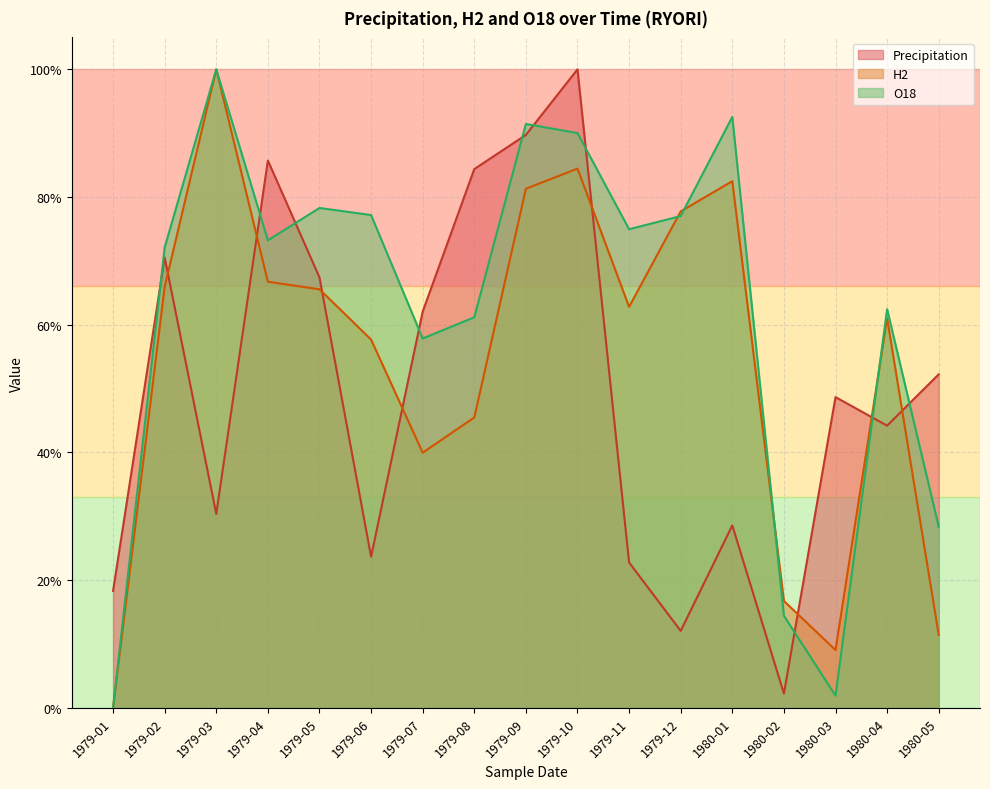

Reading left to right, transcribe all the data shown in this chart.

H2: 0.0	0.7	1.0	0.7	0.7	0.6	0.4	0.5	0.8	0.8	0.6	0.8	0.8	0.2	0.1	0.6	0.1
O18: 0.0	0.7	1.0	0.7	0.8	0.8	0.6	0.6	0.9	0.9	0.7	0.8	0.9	0.1	0.0	0.6	0.3
Precipitation: 0.2	0.7	0.3	0.9	0.7	0.2	0.6	0.8	0.9	1.0	0.2	0.1	0.3	0.0	0.5	0.4	0.5